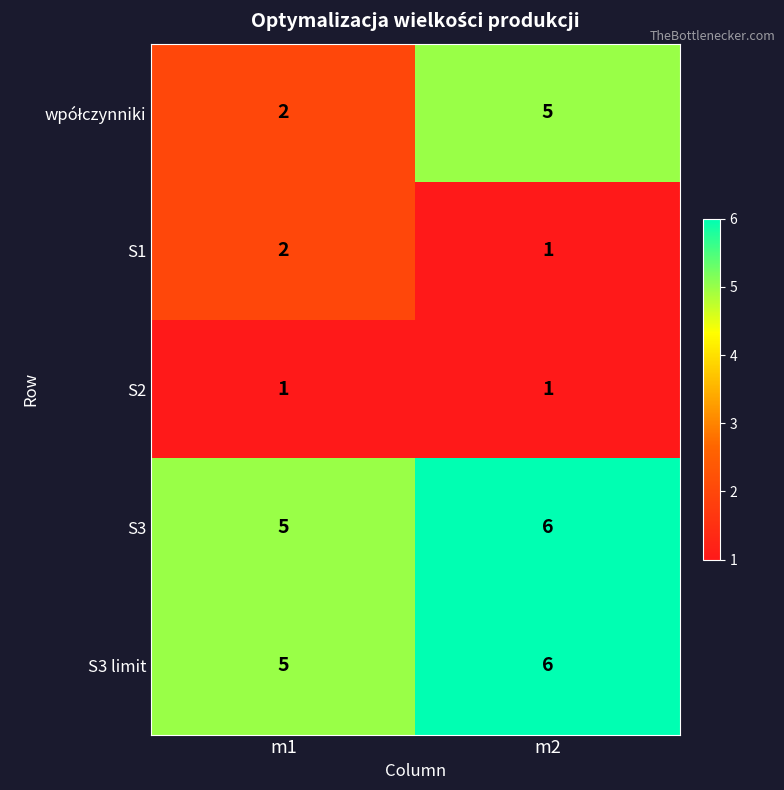

The S3 limit series shows 7 at m1. True or false?

False